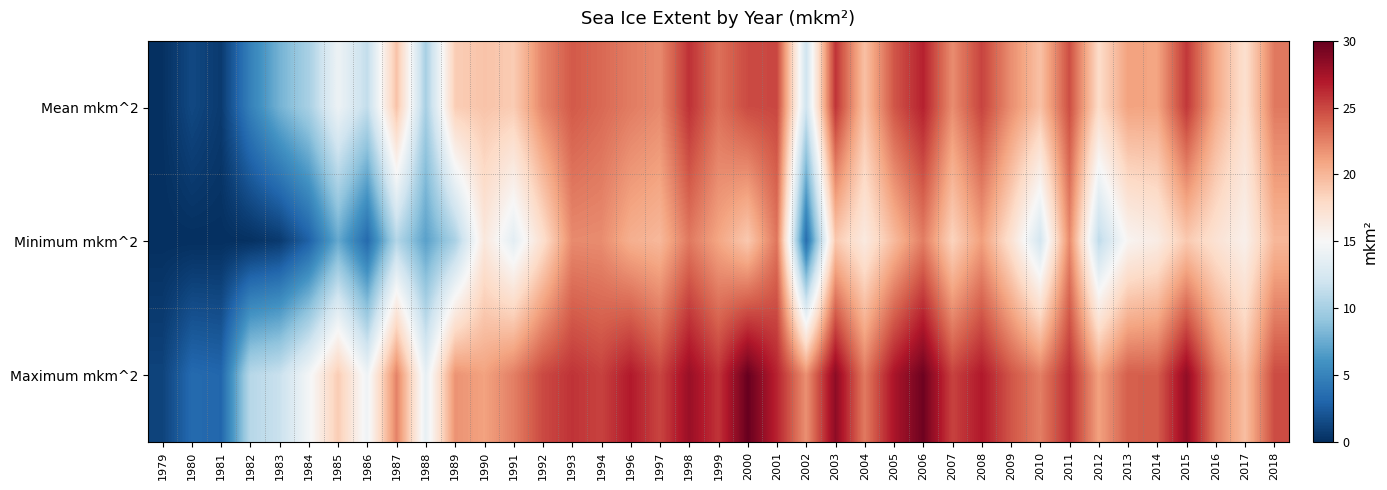

Count the number of data series in this chart.

3